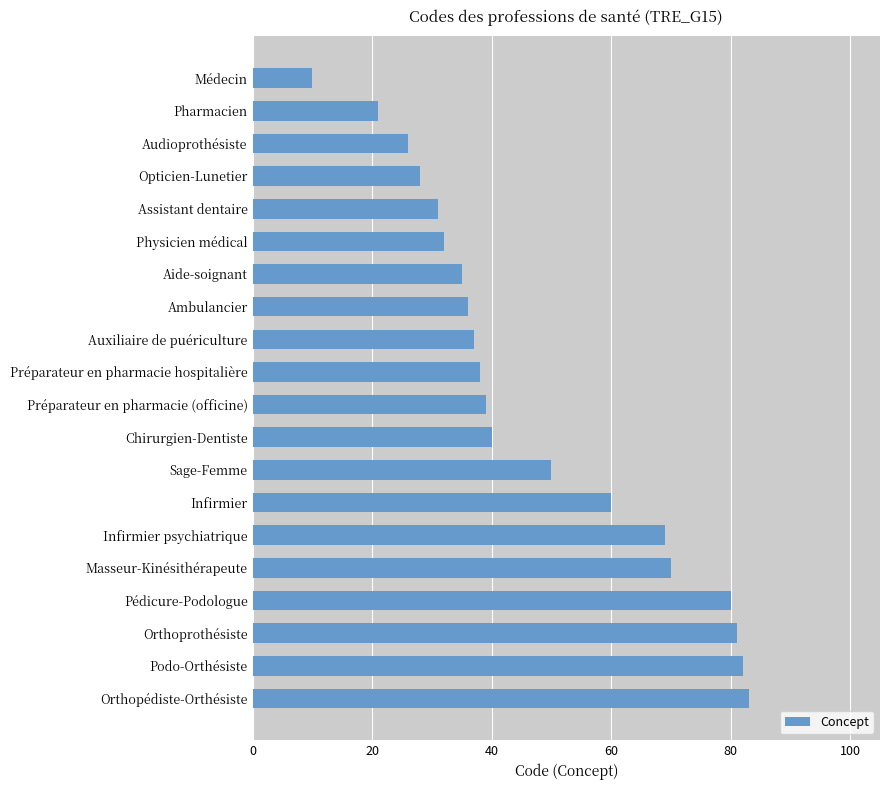

Reading bottom to top, transcribe all the data shown in this chart.

83	82	81	80	70	69	60	50	40	39	38	37	36	35	32	31	28	26	21	10